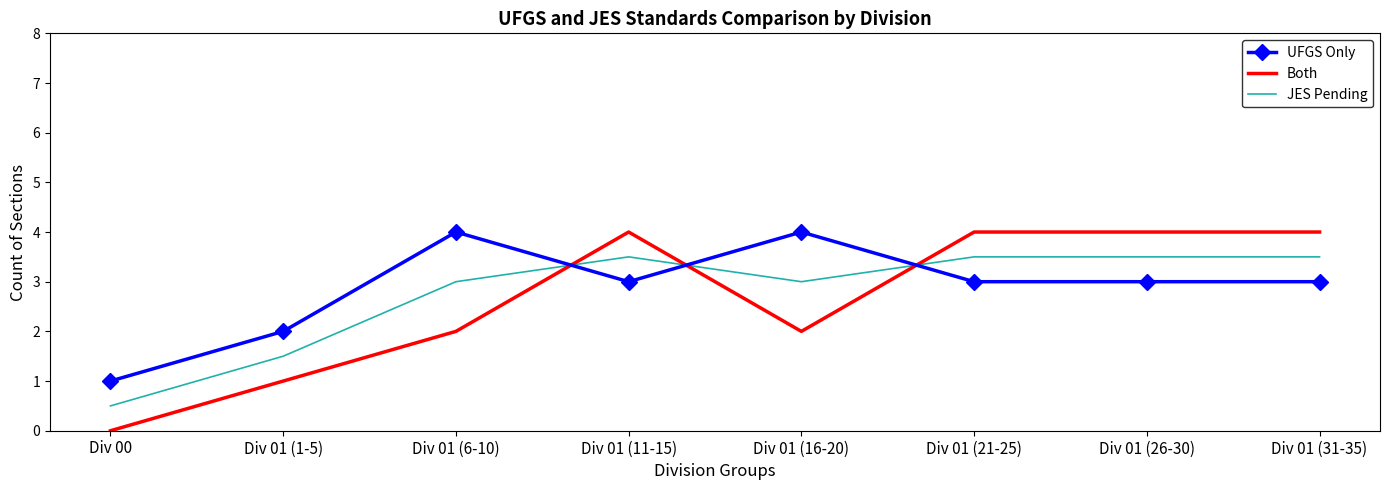

What is the difference between the highest and lowest values at Div 01 (16-20)?

2.0